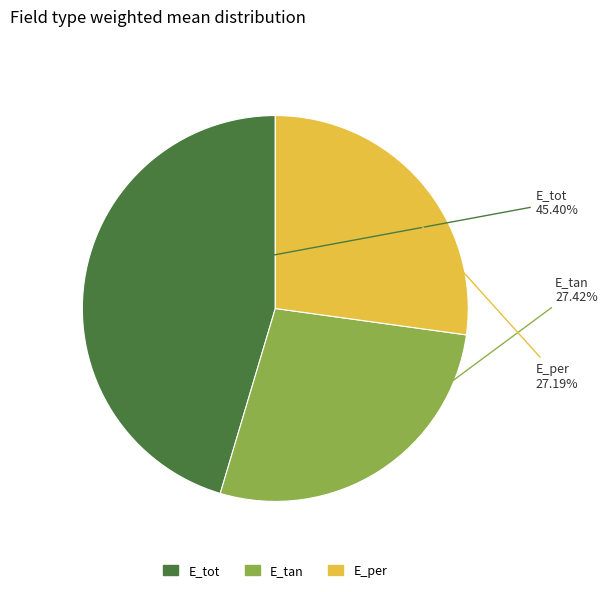

Does E_tot account for over 50% of the chart?

No